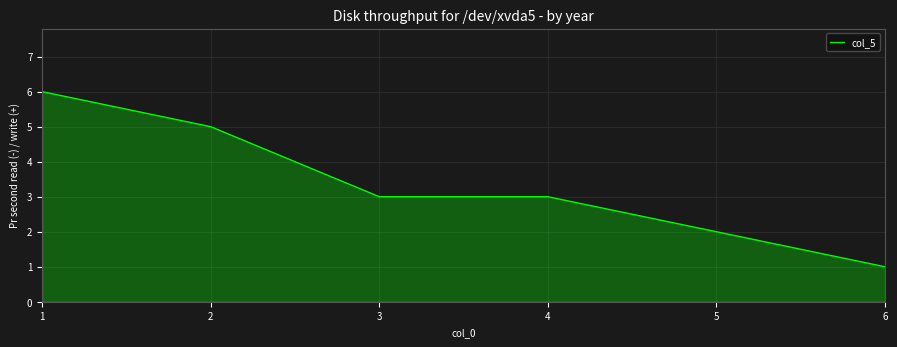

True or false: there are more than 1 points higher than both neighbors.

False